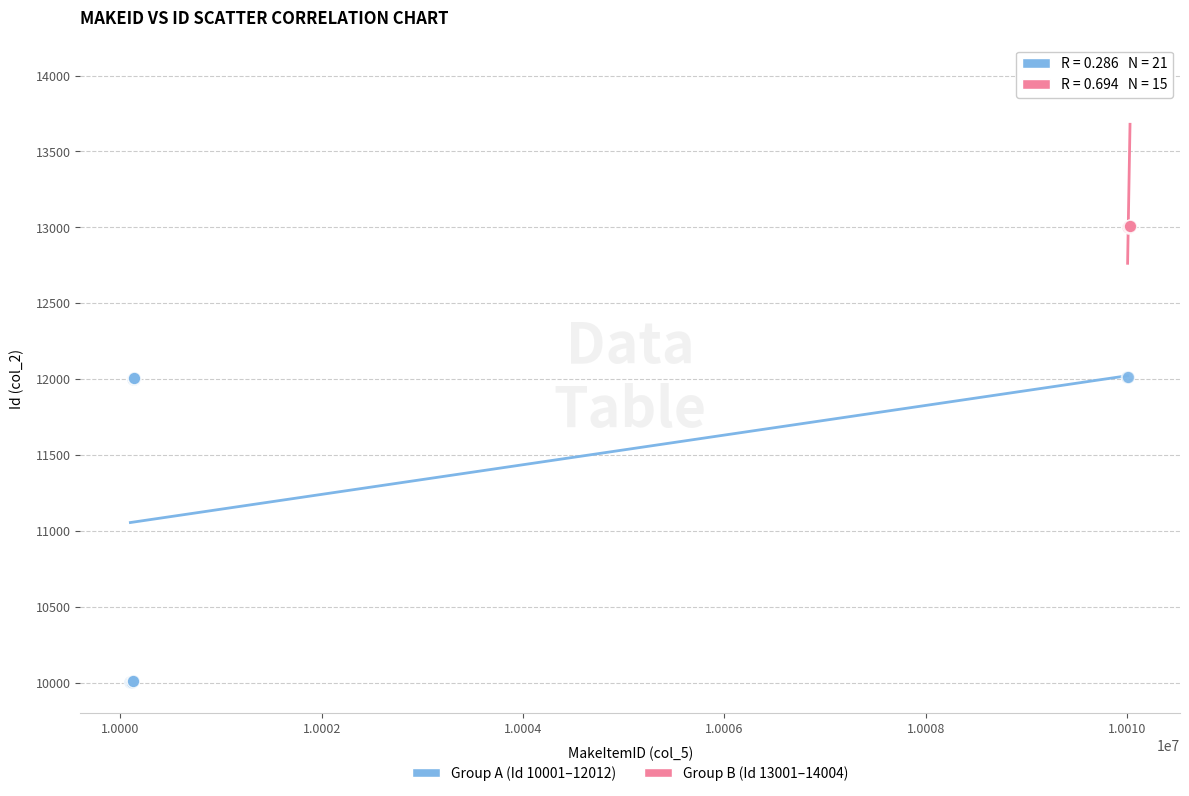

Which series reaches the maximum Y coordinate?

Group B (Id 13001–14004)